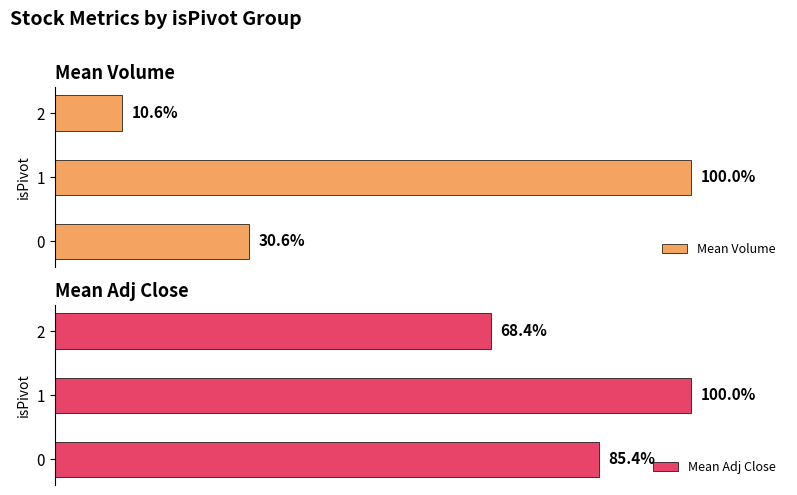

What is the highest value of the Mean Volume series?

100.0